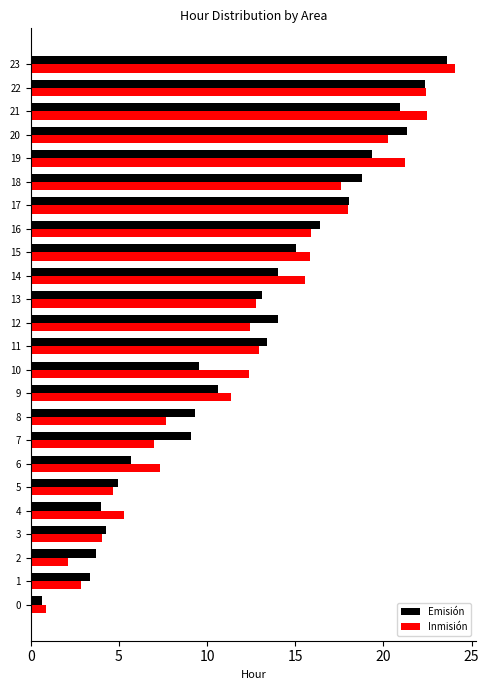

At which category does the chart reach its peak across all series?

23